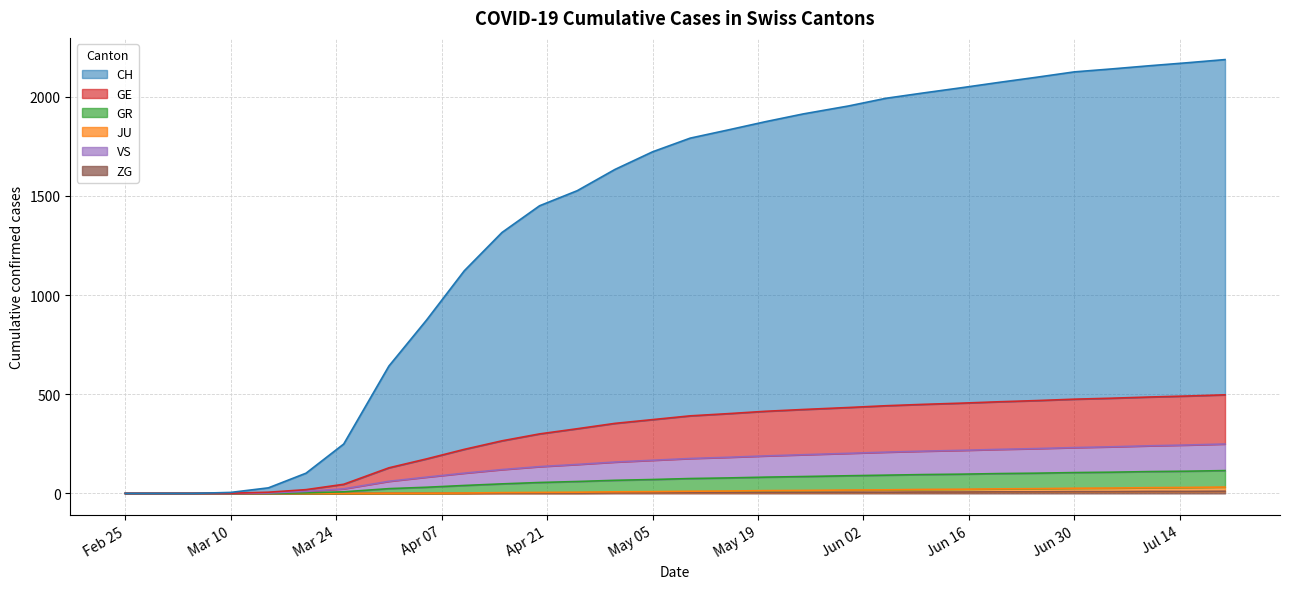

Which series has the widest spread of values?

CH